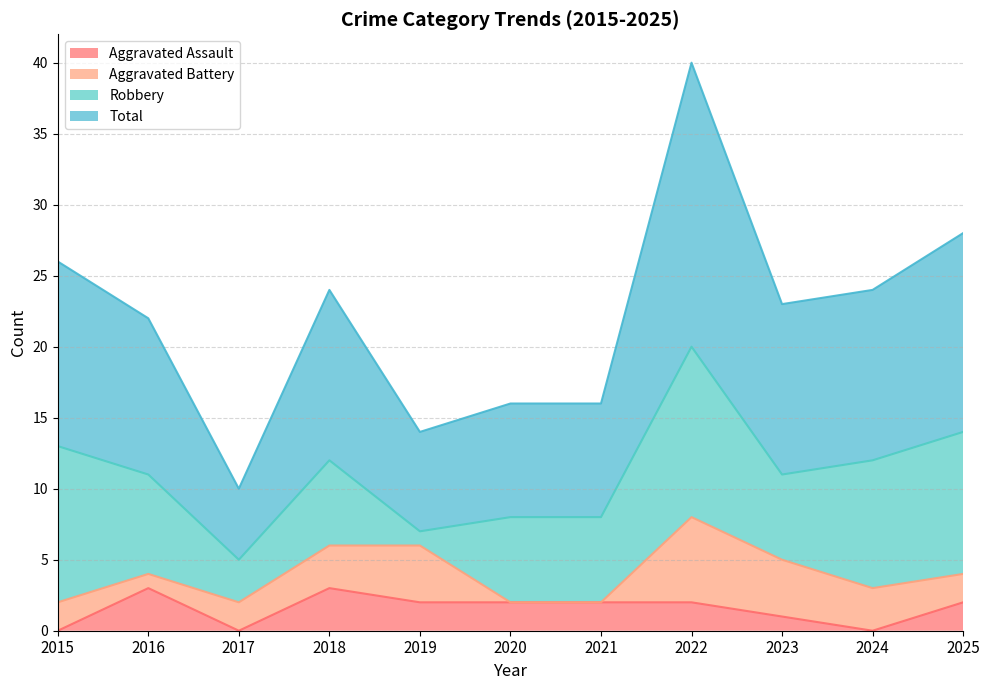

List the labels in order of Total value, largest first.

2022, 2025, 2015, 2018, 2024, 2023, 2016, 2020, 2021, 2019, 2017